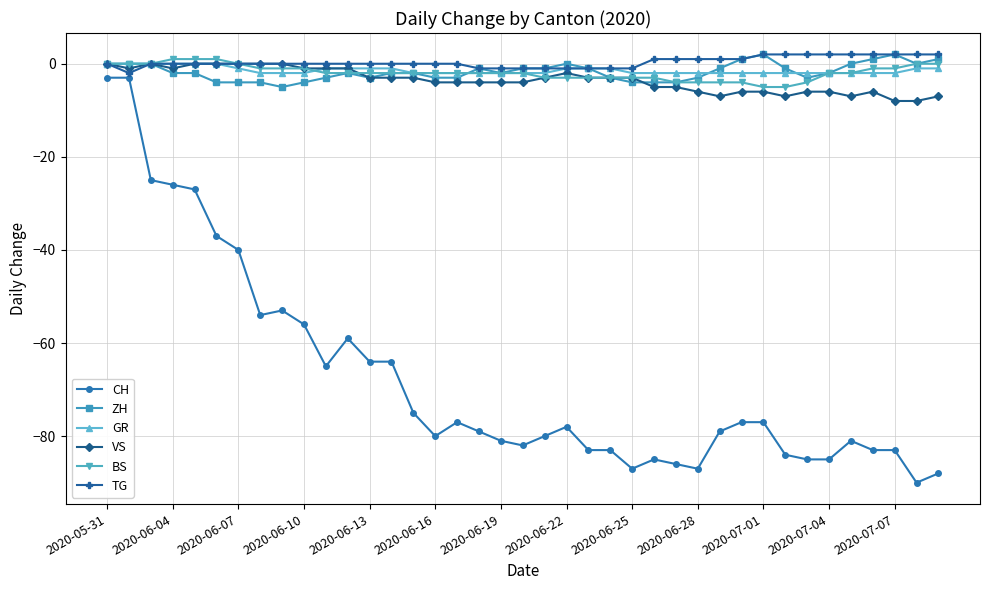

What is the maximum value for CH?

-3